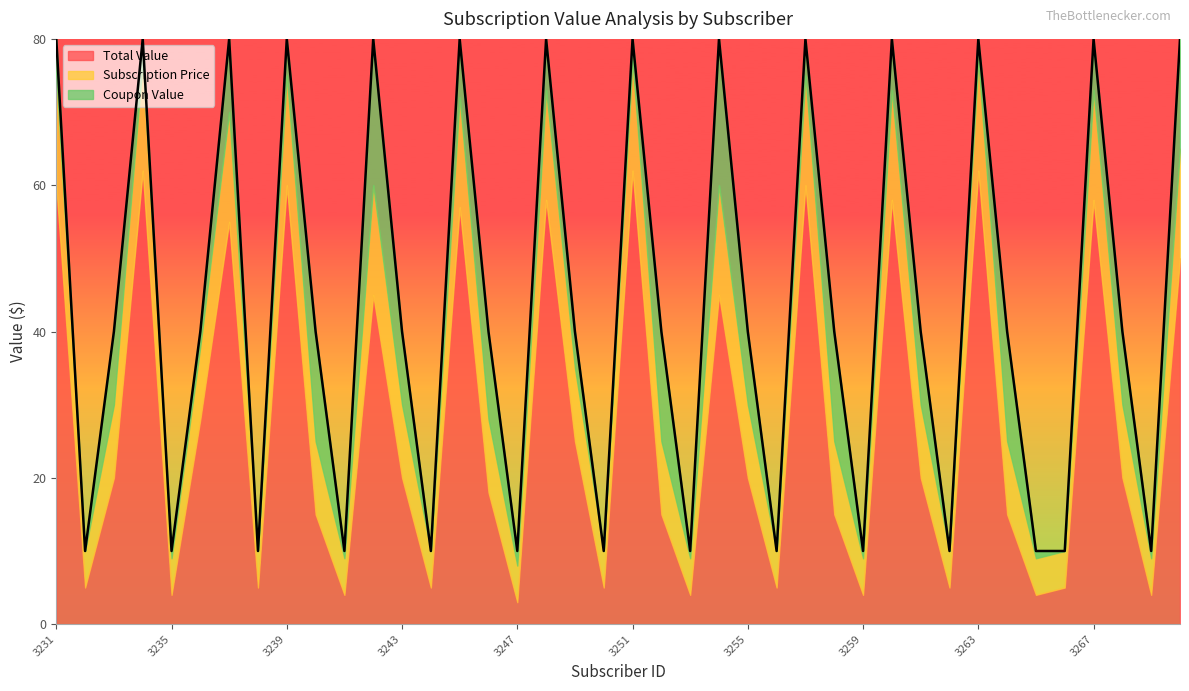

What is the minimum value for Total Value?

3